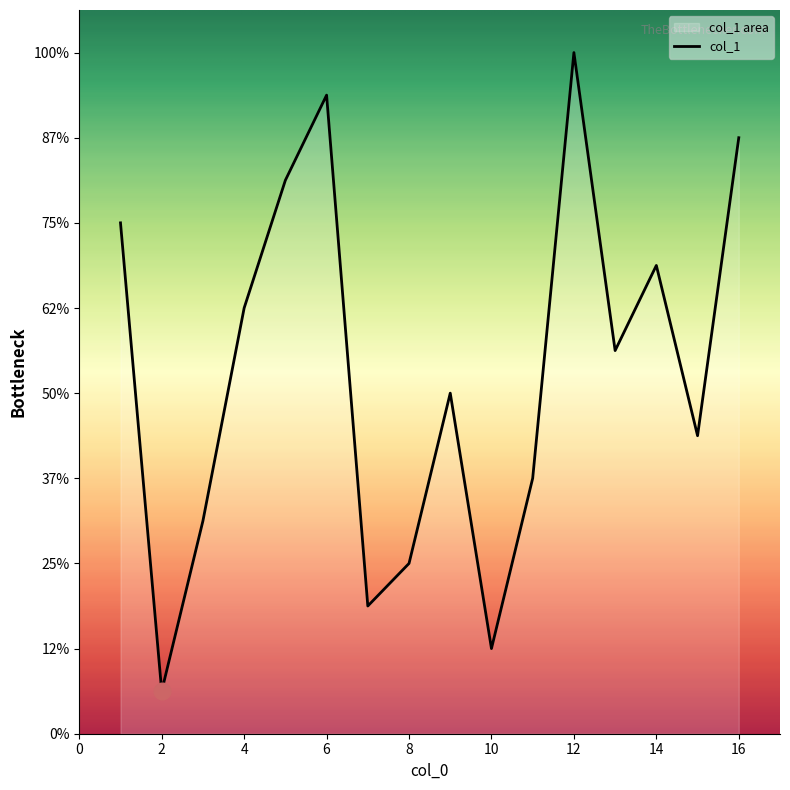

What is the minimum value shown in the chart?

1